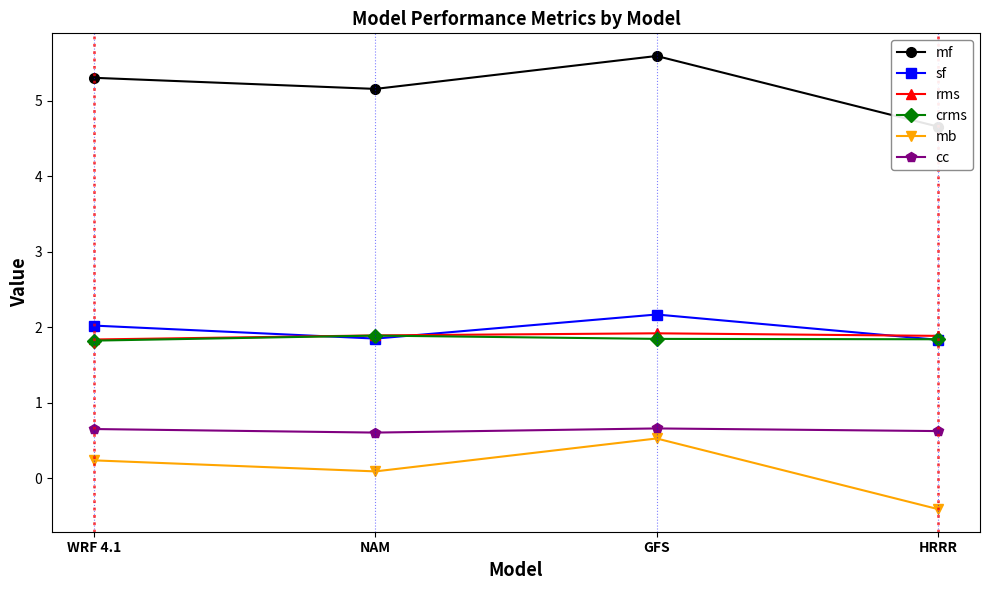

Rank the series by their maximum value, from lowest to highest.

mb, cc, crms, rms, sf, mf